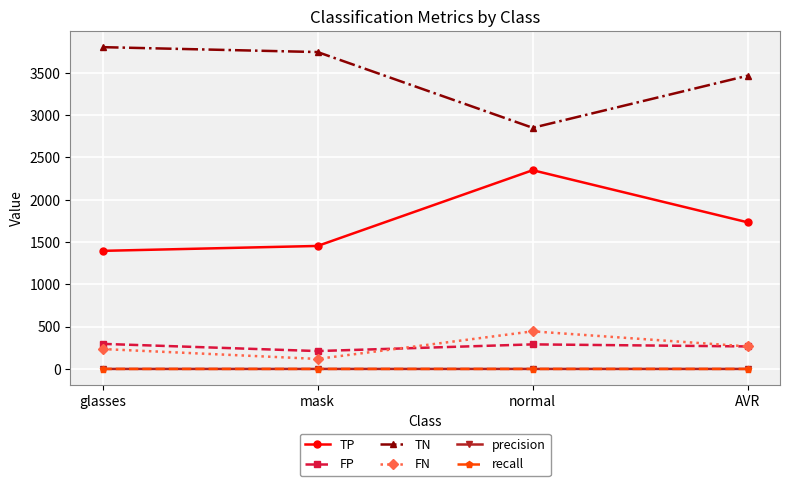

Read the recall value at normal.

0.8